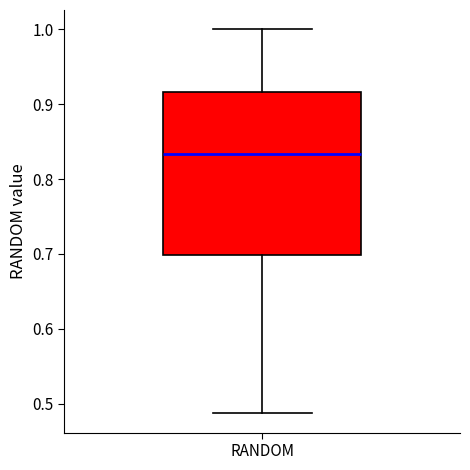

Where does the upper whisker of the box for RANDOM end on the y-axis? The values are not printed on the chart, so give them approximately, as read against the axis.

1.00